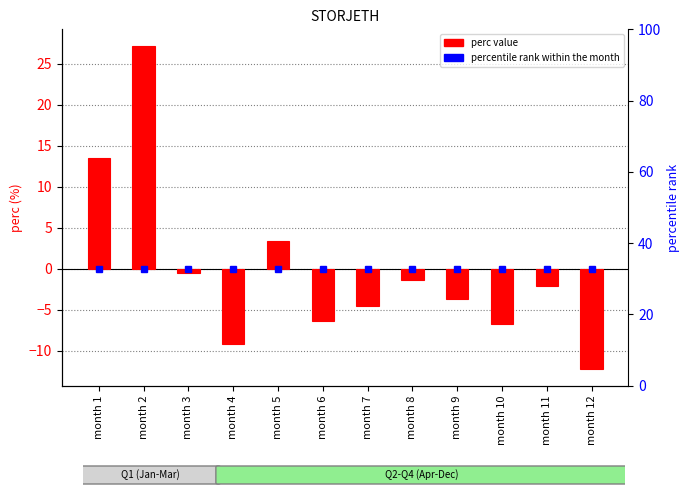

How many positive values are there?

3